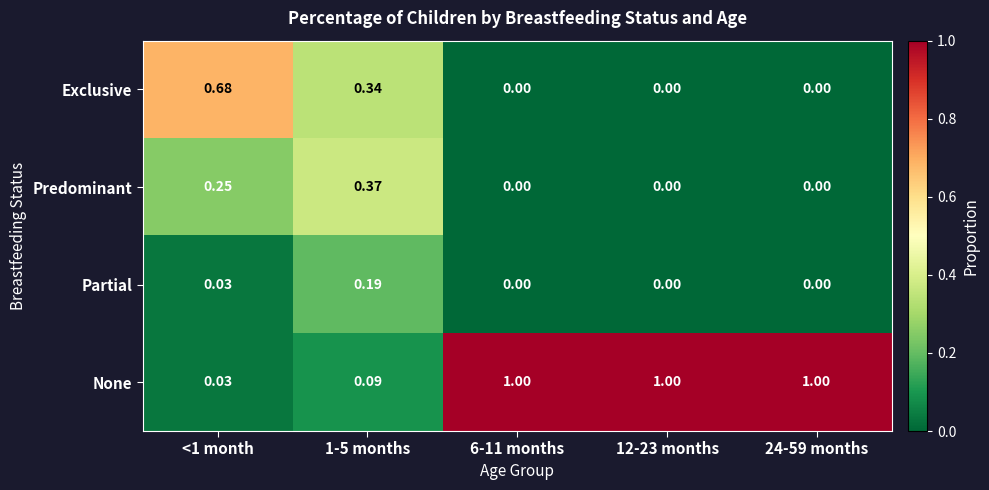

Which series has the widest spread of values?

None